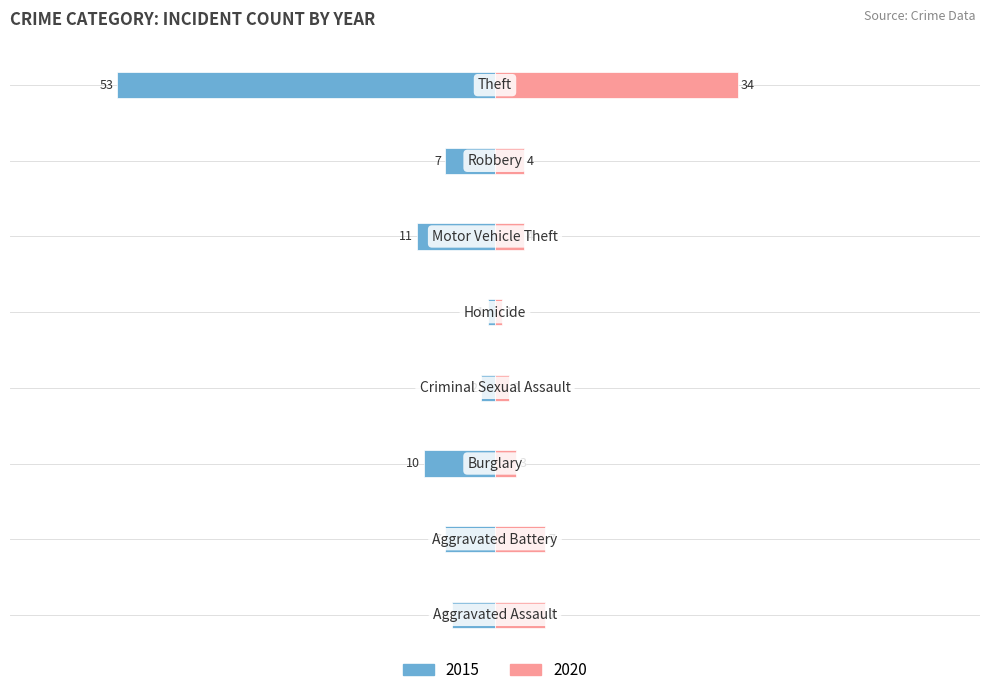

Reading right to left, transcribe all the data shown in this chart.

2015: -53	-7	-11	-1	-2	-10	-7	-6
2020: 34	4	4	1	2	3	7	7